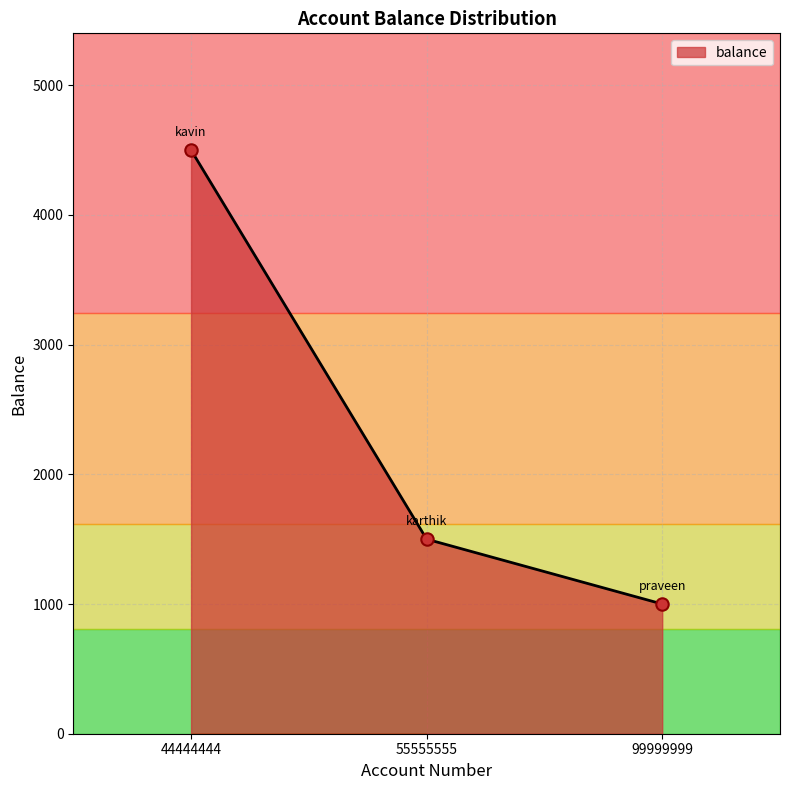

What is the change in value from 44444444 to 55555555?

-3000